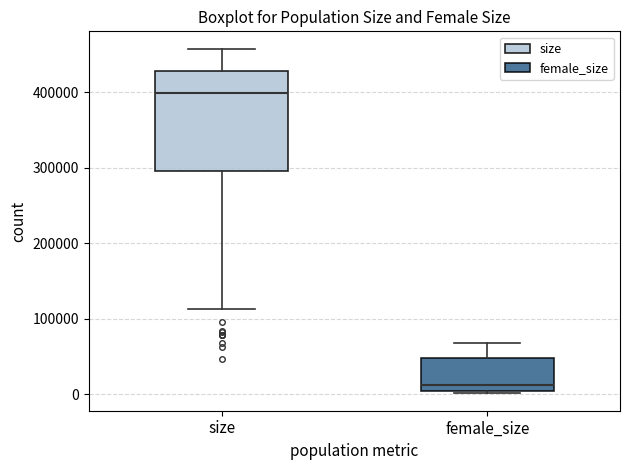

Reading left to right, read every box against the y-axis: the position of its median line, the range the box covers, and the ends of its whiskers. The values are not printed on the chart, so give them approximately, as read against the axis.

size: median 400000, box 300000 to 430000, whiskers 110000 to 460000
female_size: median 10000, box 0 to 50000, whiskers 0 (just below the box's lower edge) to 70000